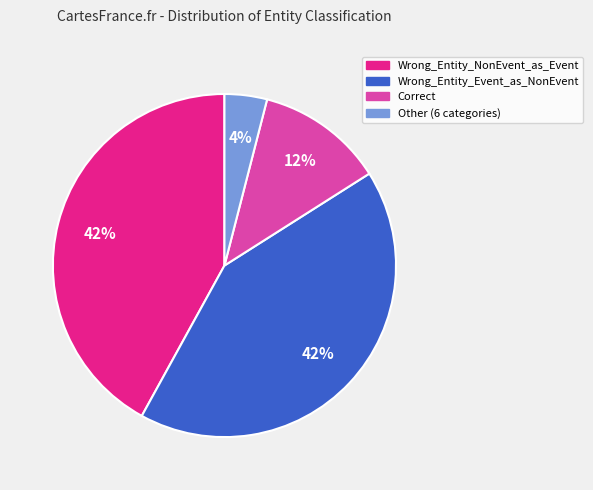

To the nearest percent, what is the difference between the largest and smallest slice percentages?

38%